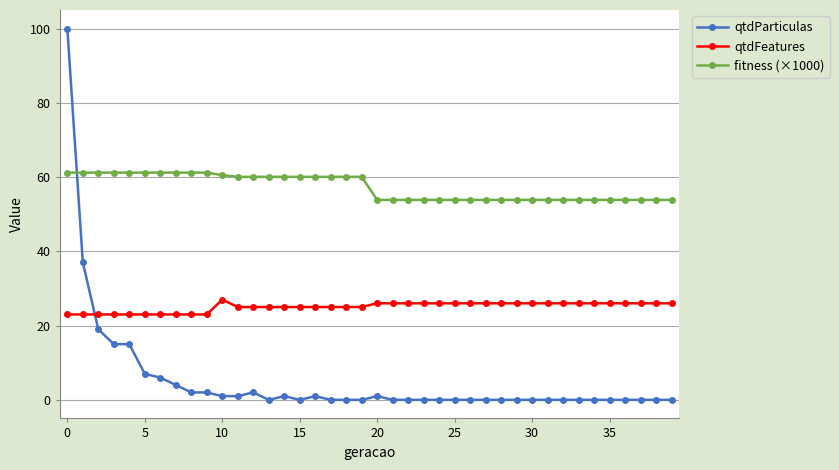

True or false: qtdParticulas has more than 1 interior local peaks.

True